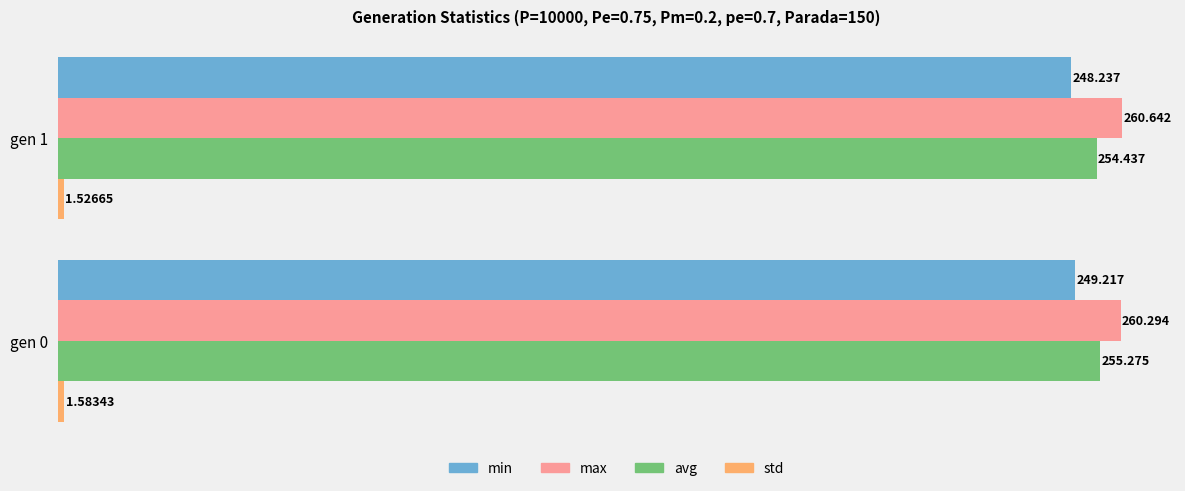

Count the number of data series in this chart.

4